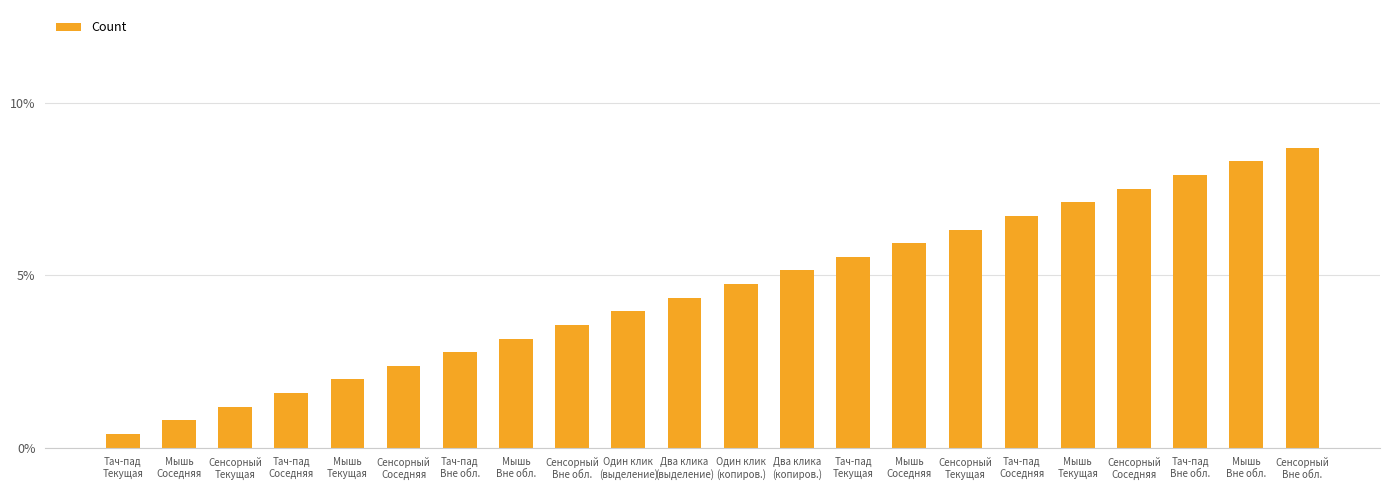

At which category does the chart reach its peak across all series?

Сенсорный
Вне обл.